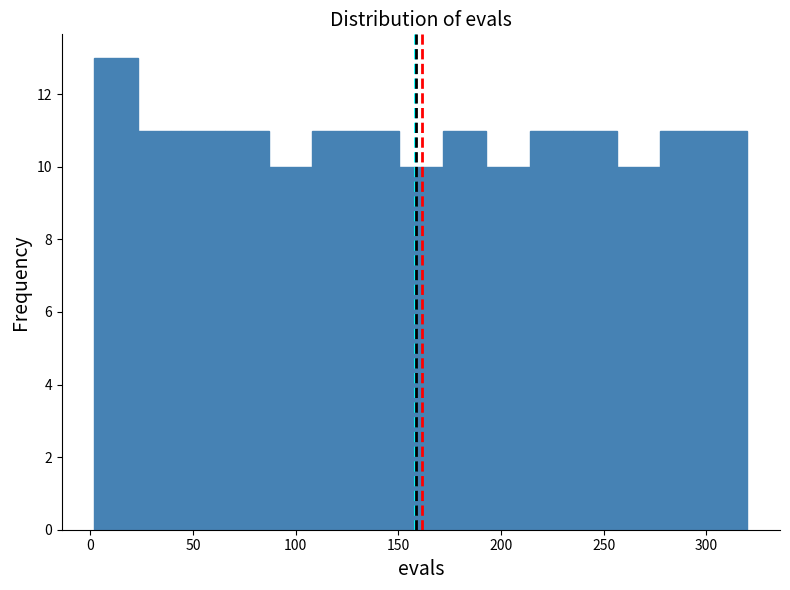

Over which range of the x-axis is the bar tallest?

0 to 25